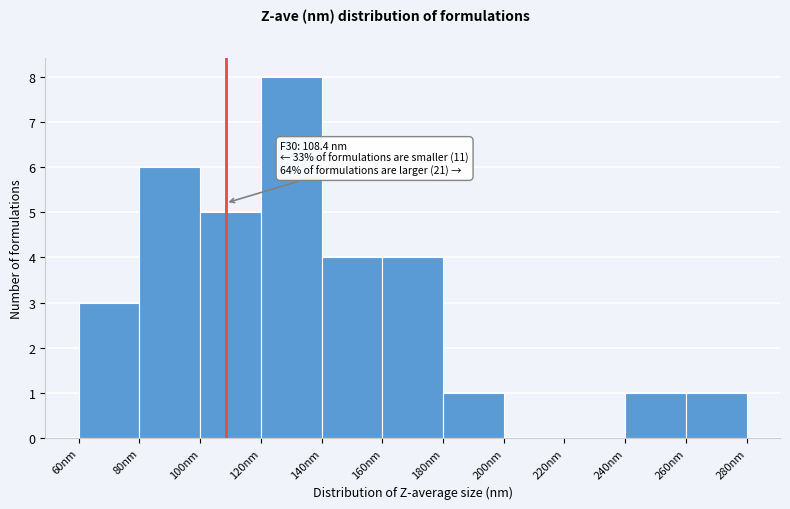

Which range on the x-axis has the tallest bar?

120 to 140